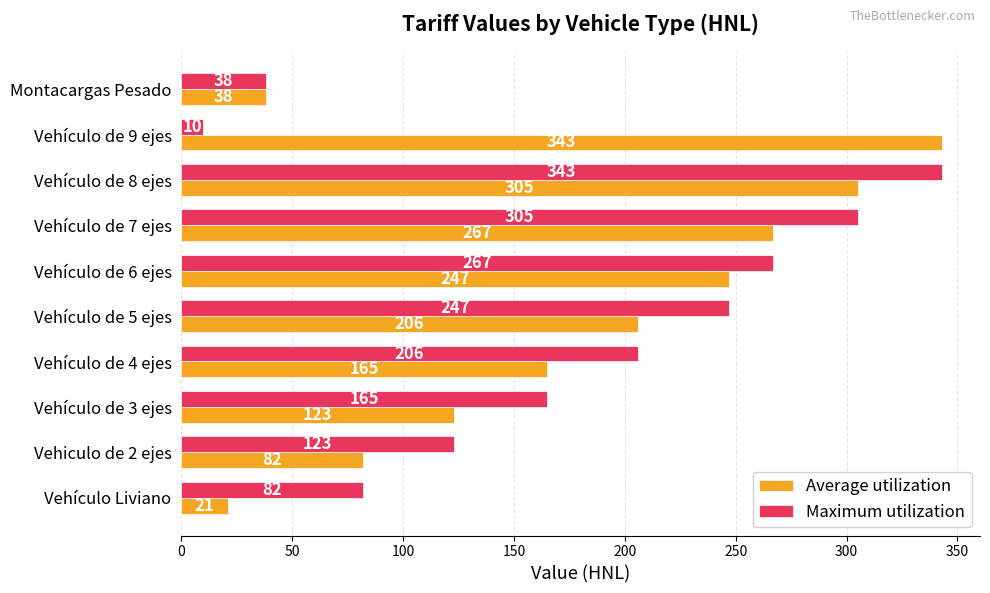

The Maximum utilization series shows 82 at Vehículo Liviano. True or false?

True